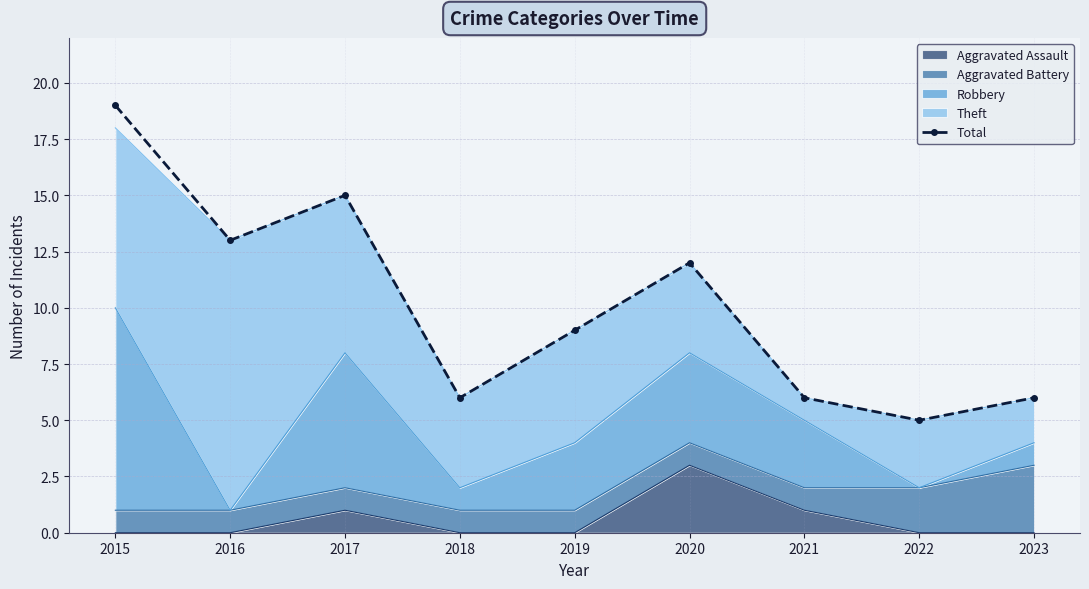

Reading left to right, list all the values displayed in this chart.

2015=19	2016=13	2017=15	2018=6	2019=9	2020=12	2021=6	2022=5	2023=6